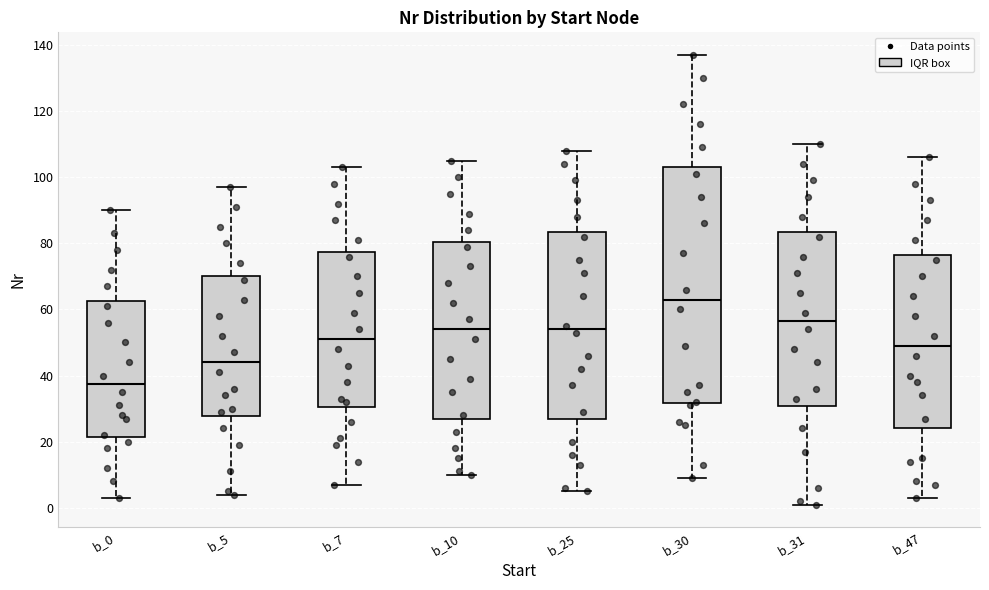

Where is the lower edge of the box for b_5 on the y-axis? The values are not printed on the chart, so give them approximately, as read against the axis.

28